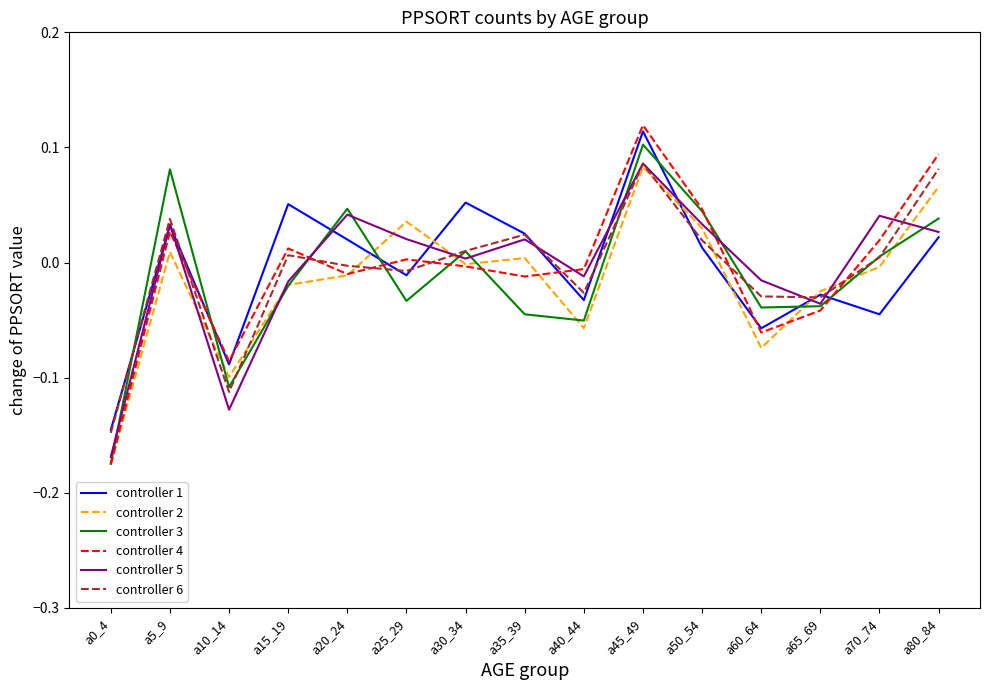

At which label does controller 3 reach its peak?

a45_49